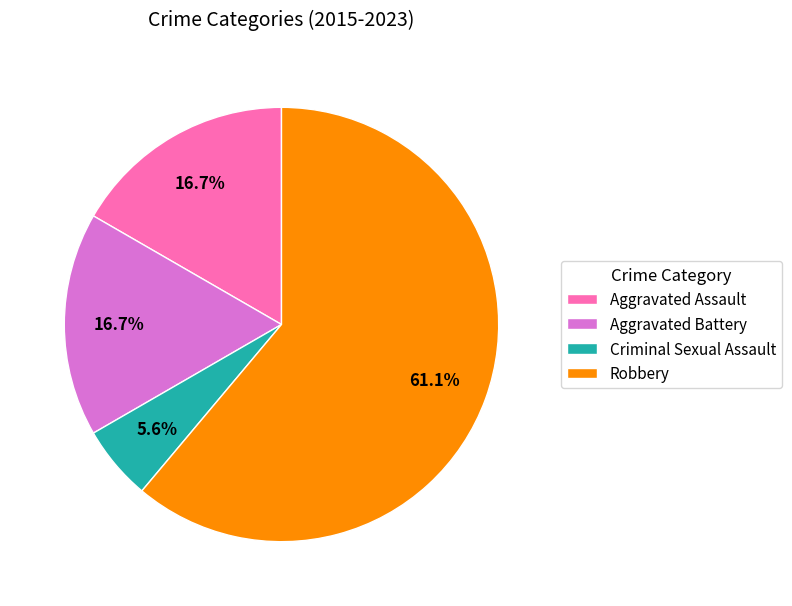

Is there any slice that represents more than half of the pie?

Yes